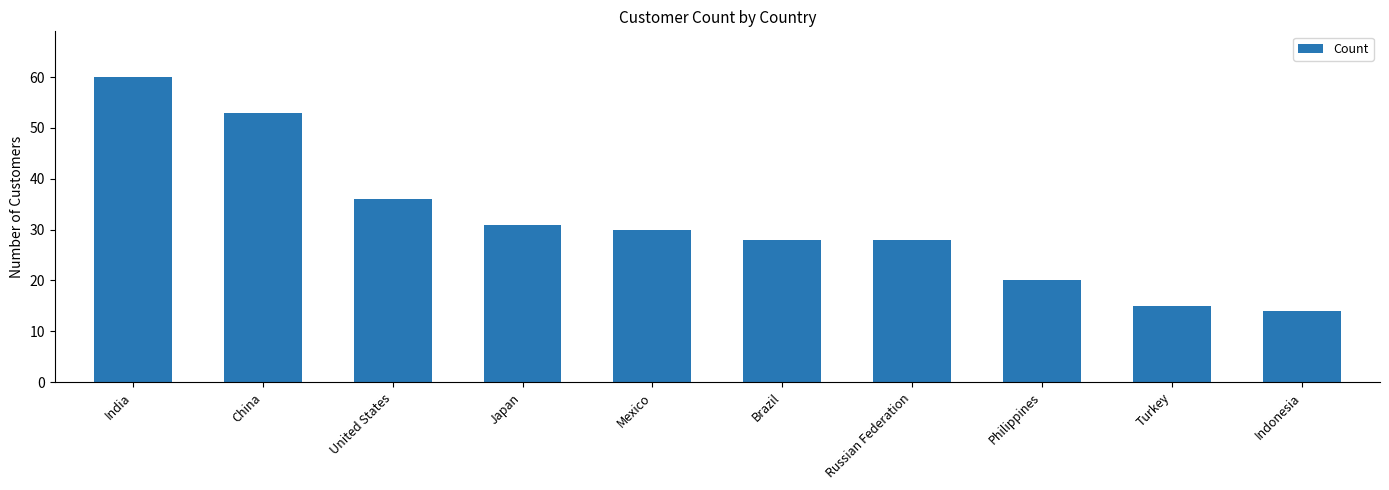

True or false: the data shows 20 at Philippines.

True